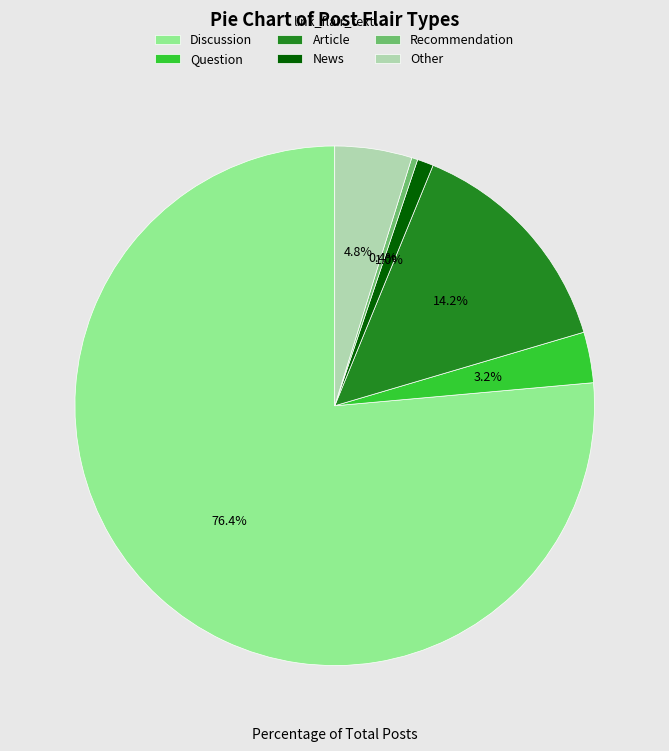

What is the ratio of the value at Recommendation to the value at News?

0.4